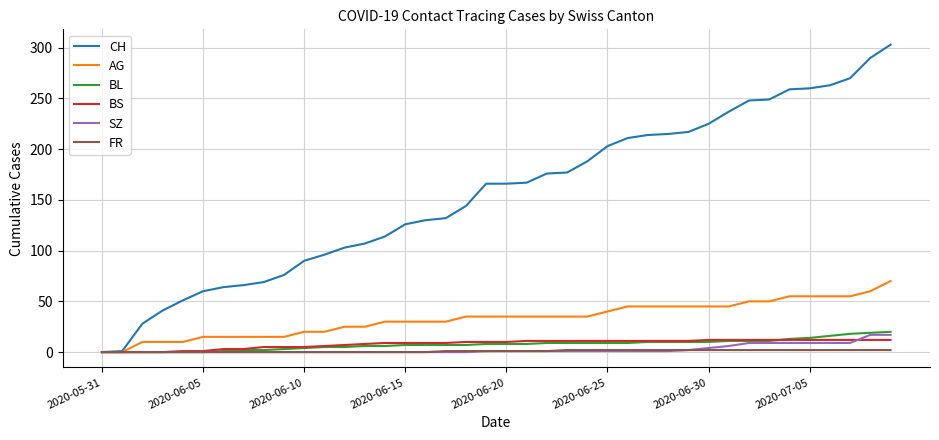

At how many categories does at least one series exceed 240?

8